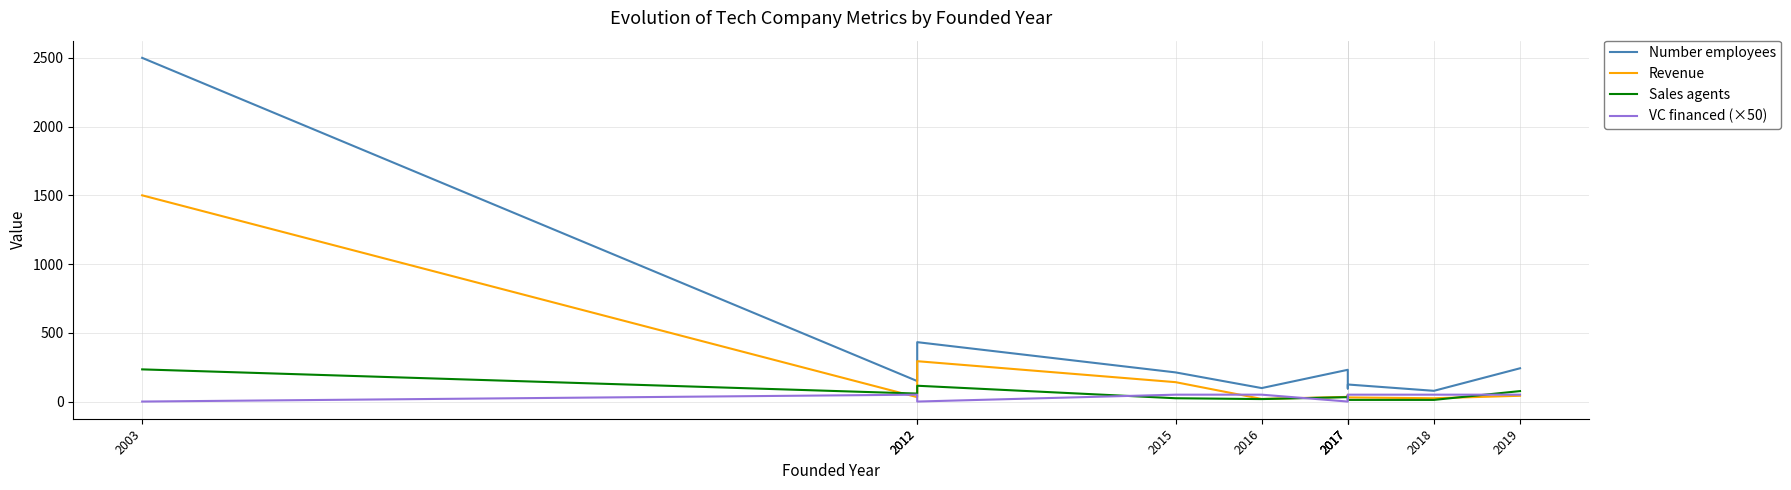

Is the value of Sales agents at 2017 greater than the value of Number employees at 2019?

No